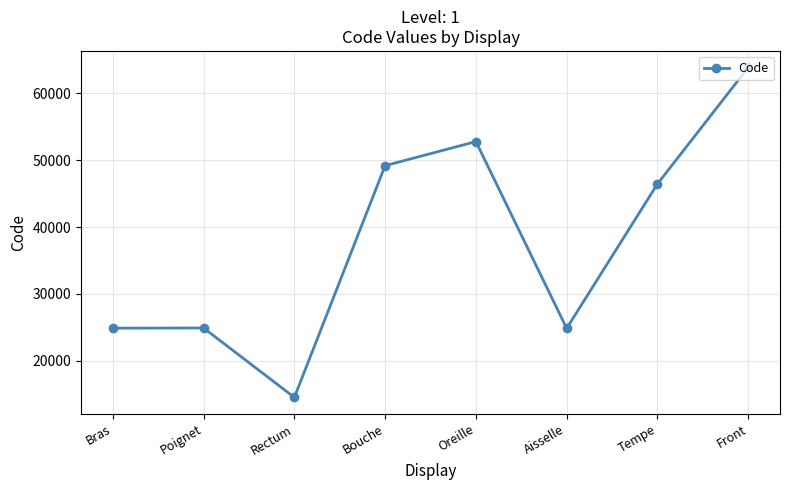

Where does the data first go above 46450?

Bouche